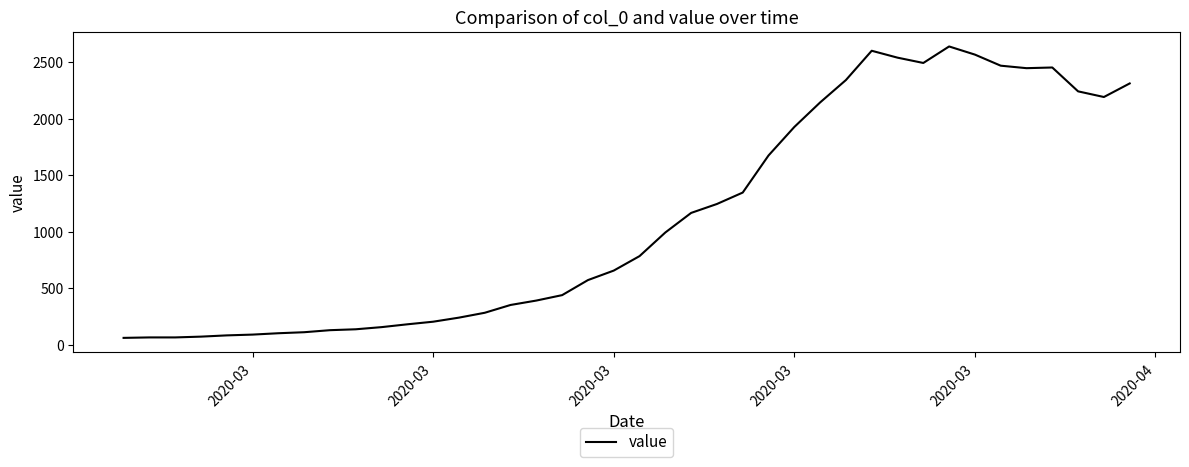

What is the maximum value shown in the chart?

2638